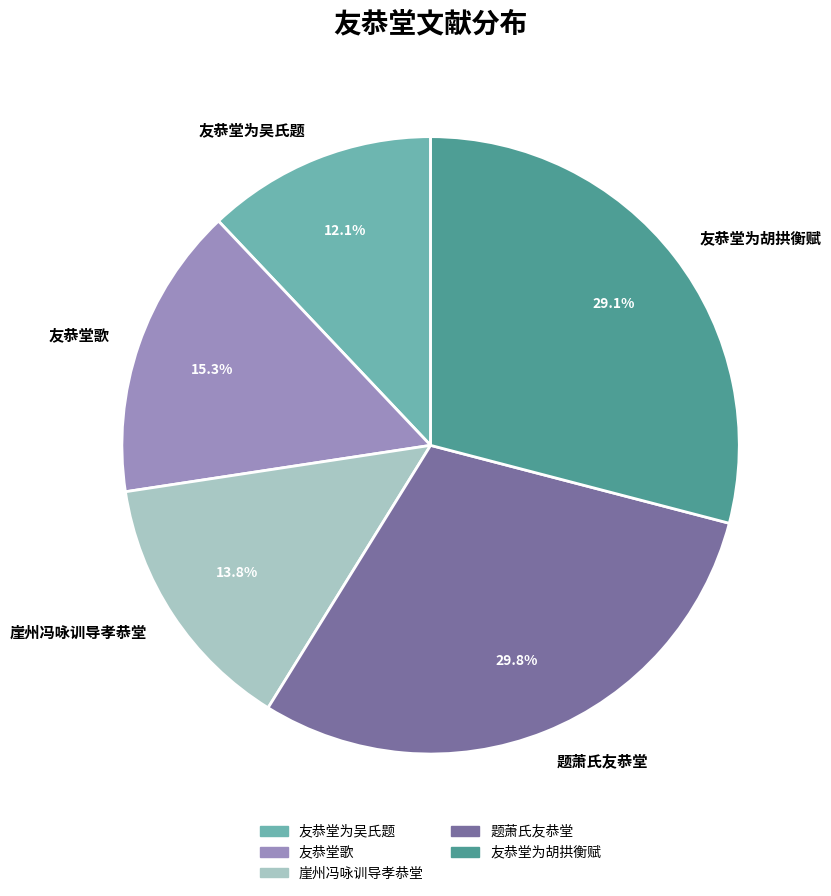

To the nearest percent, what is the average slice percentage?

20%